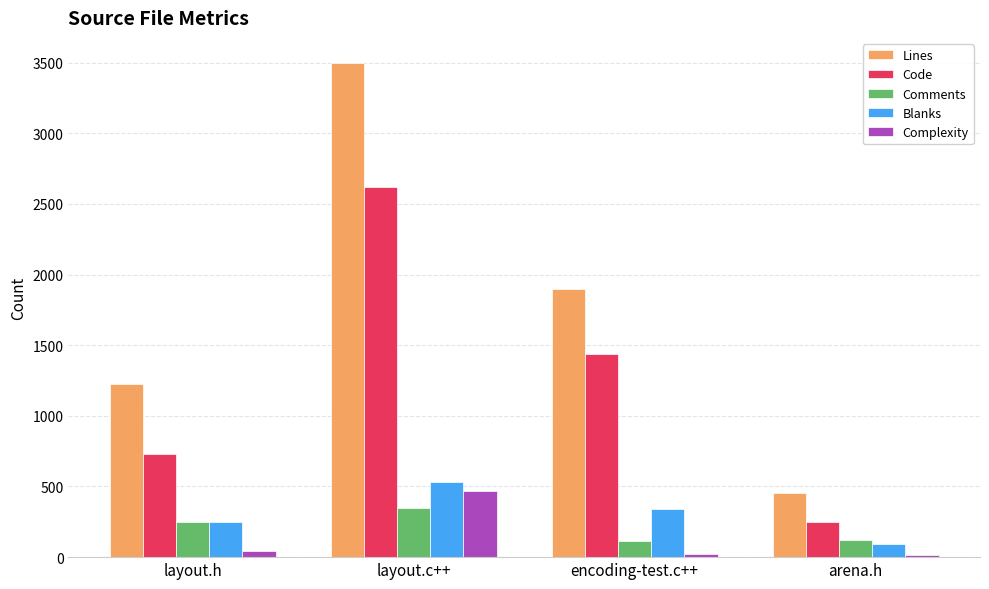

True or false: Blanks has a value of 388 at layout.h.

False